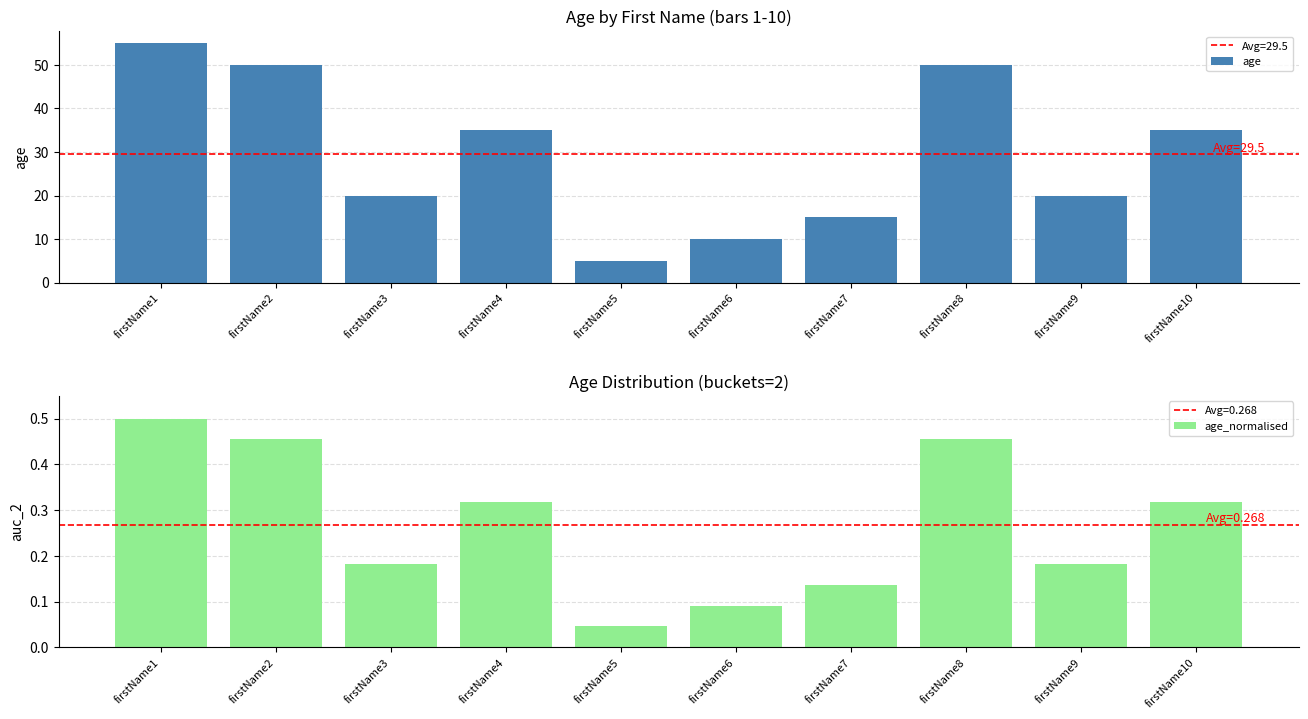

Reading right to left, transcribe all the data shown in this chart.

age: firstName10=35.0	firstName9=20.0	firstName8=50.0	firstName7=15.0	firstName6=10.0	firstName5=5.0	firstName4=35.0	firstName3=20.0	firstName2=50.0	firstName1=55.0
age_normalised: firstName10=0.3	firstName9=0.2	firstName8=0.5	firstName7=0.1	firstName6=0.1	firstName5=0.0	firstName4=0.3	firstName3=0.2	firstName2=0.5	firstName1=0.5